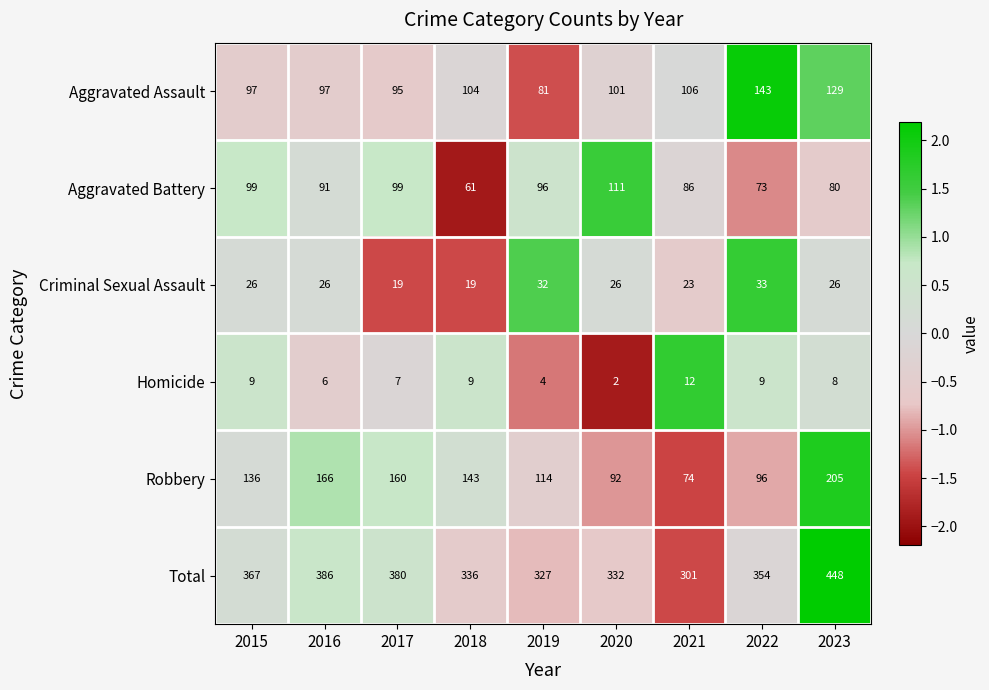

What is the total value across all series at 2022?

708